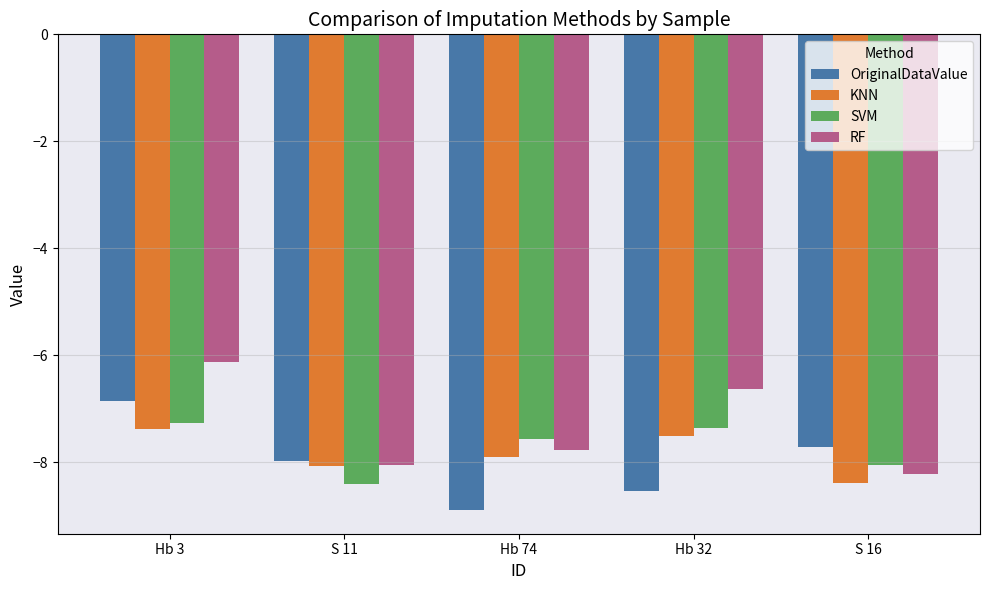

What are all the series names shown in the legend?

OriginalDataValue, KNN, SVM, RF